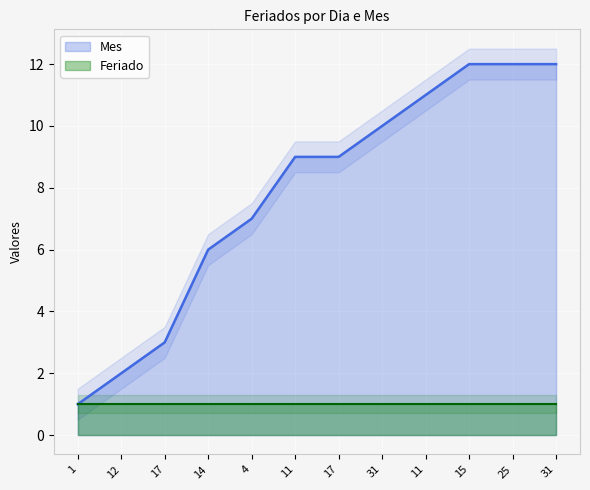

How many data points are above 9?

5